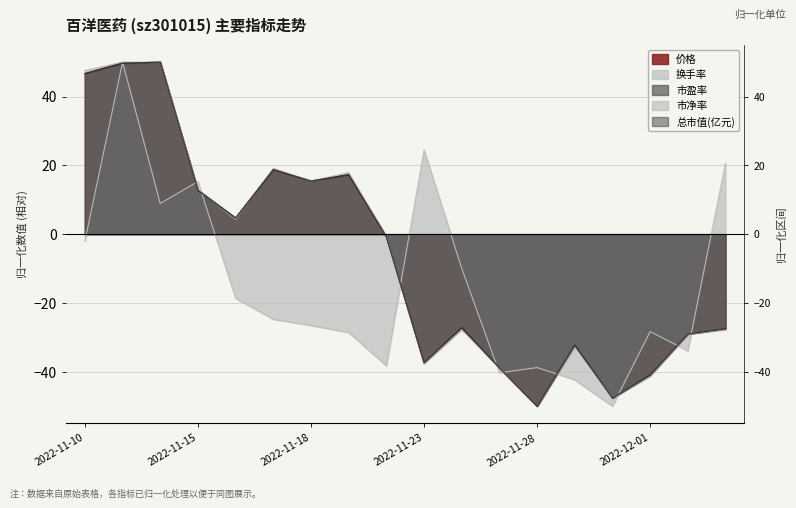

How many interior local valleys does the 价格 series have?

5